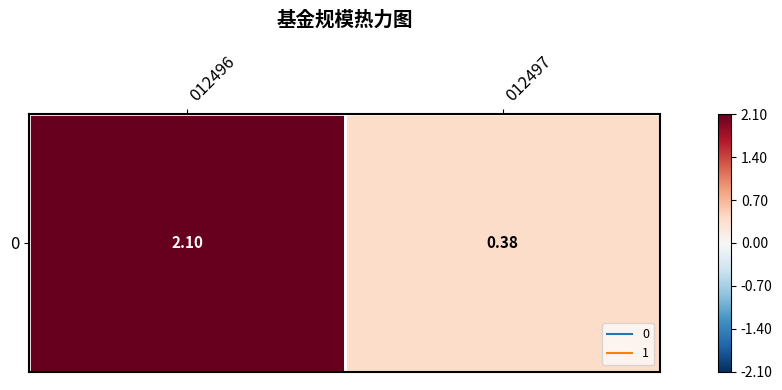

Approximately how many times larger is the value at 012497 compared to 012496?

0.2